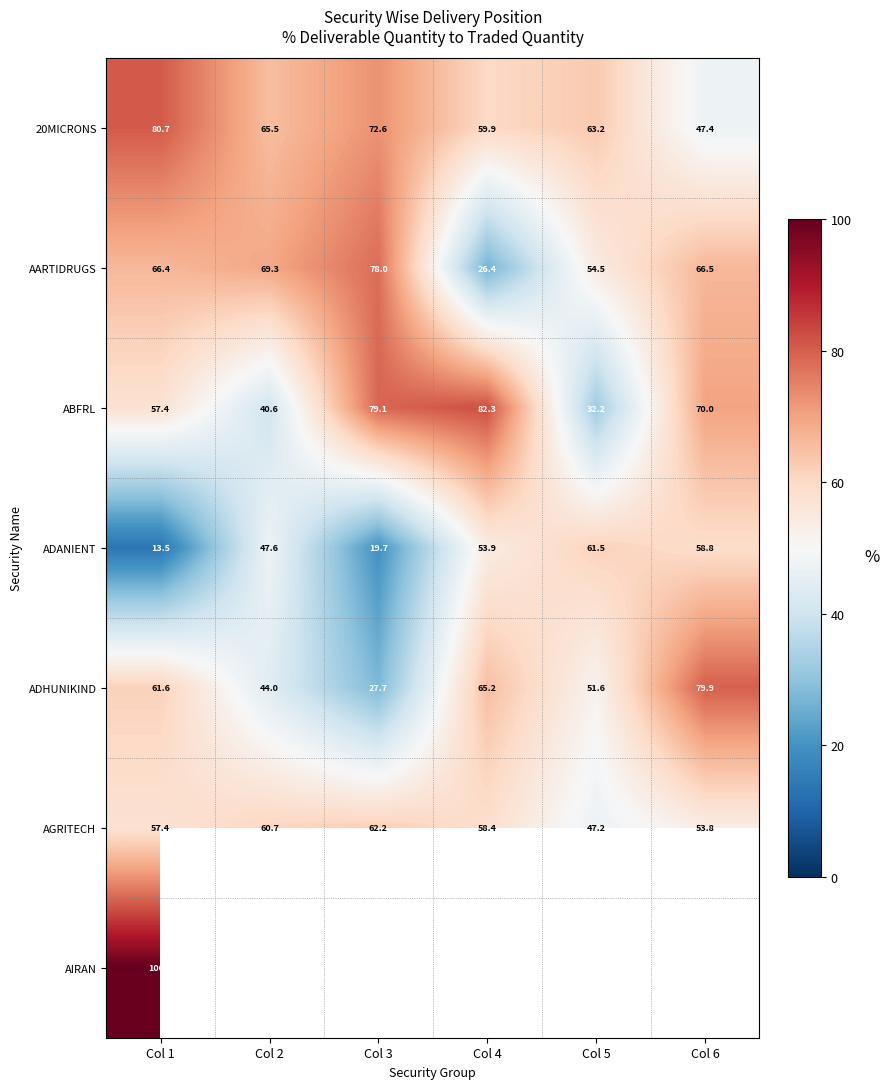

At how many categories does at least one series exceed 63?

6